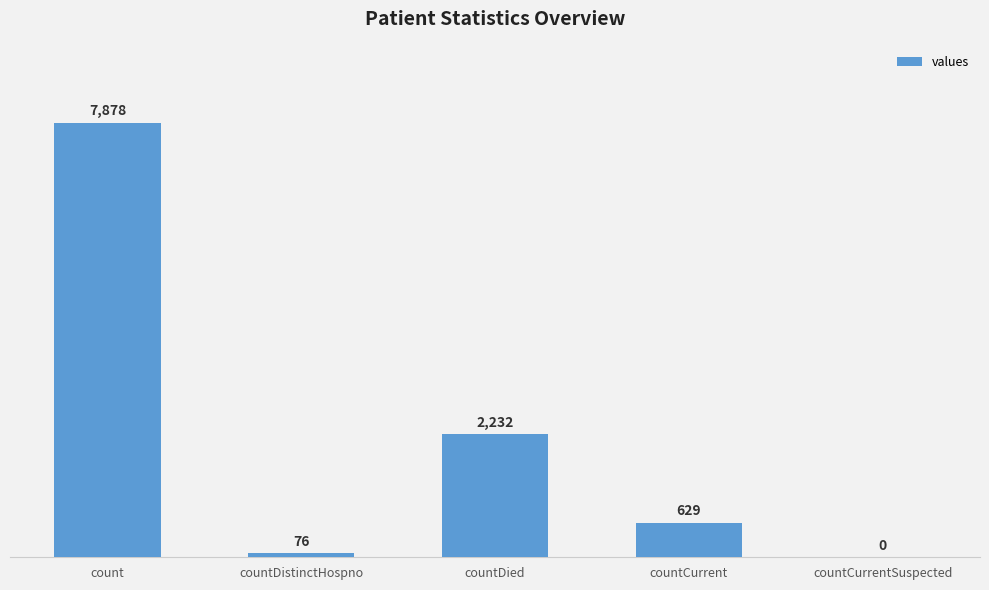

What is the sum of all values?

10815